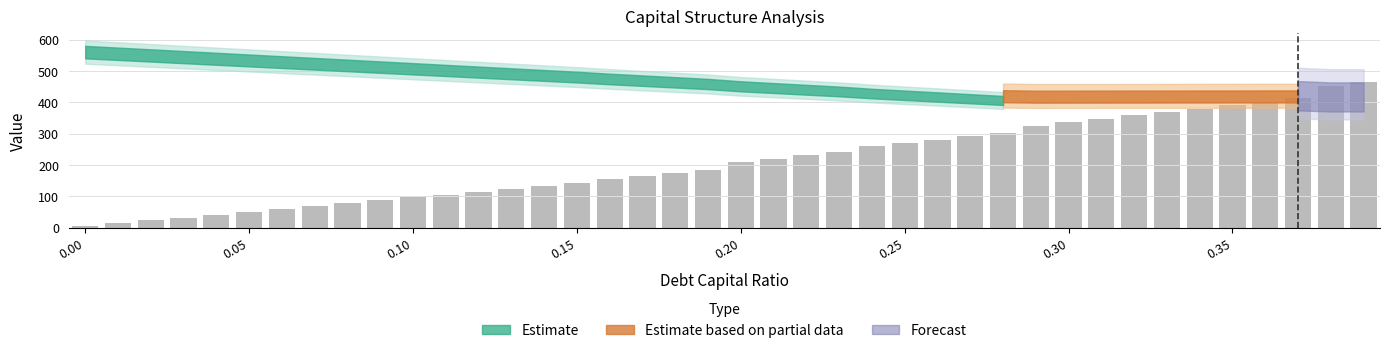

What is the sum of all values?

8421.1